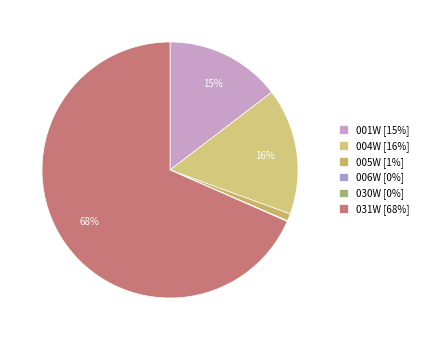

Which category has the biggest portion of the pie?

031W